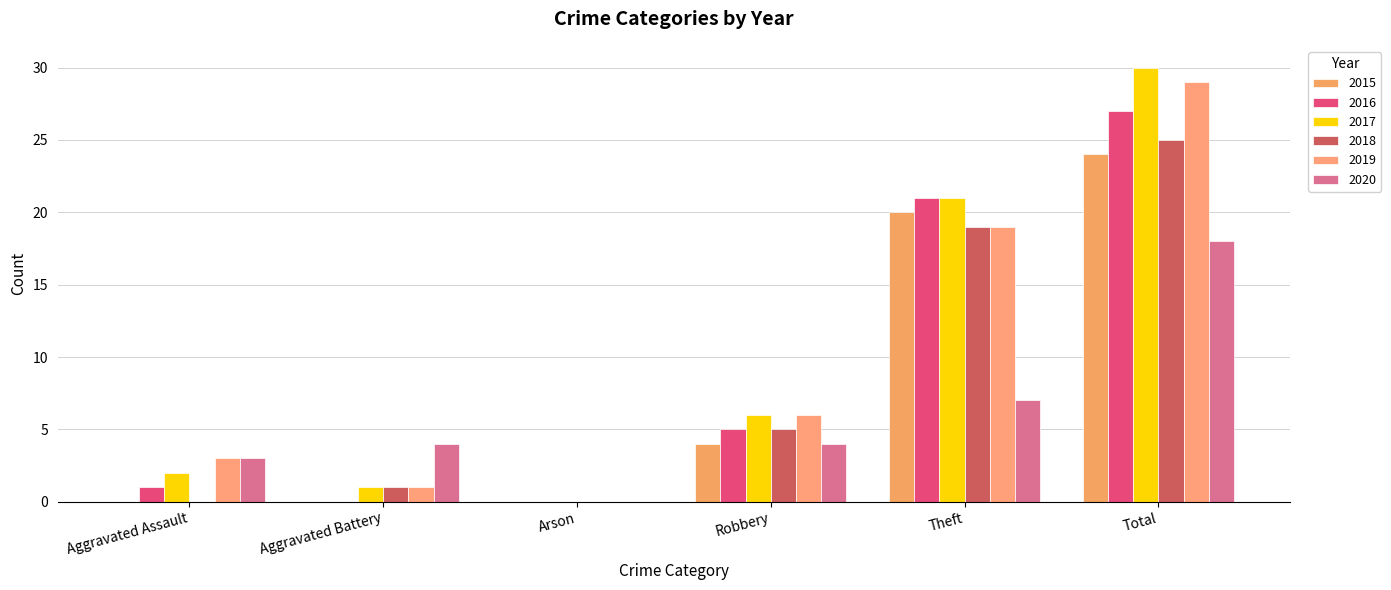

How many categories are shown in the chart?

6